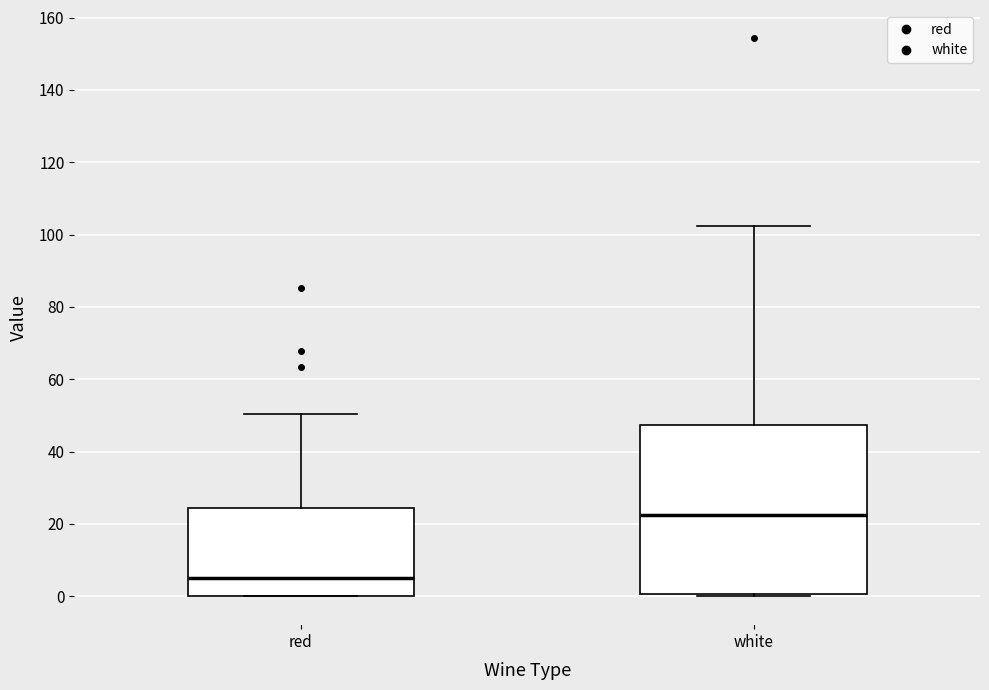

Where is the upper edge of the box for white on the y-axis? The values are not printed on the chart, so give them approximately, as read against the axis.

48